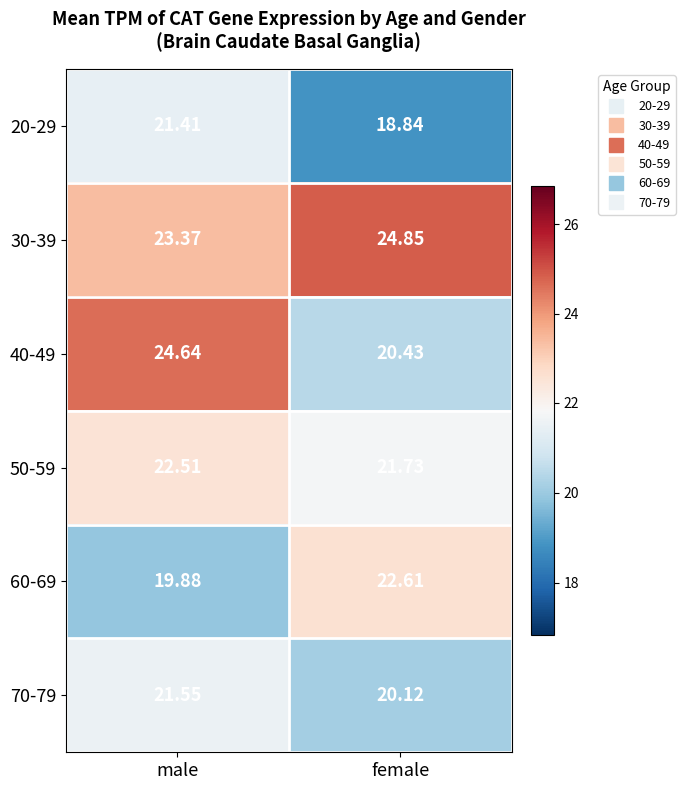

Which category has the lowest value in the 20-29 series?

female